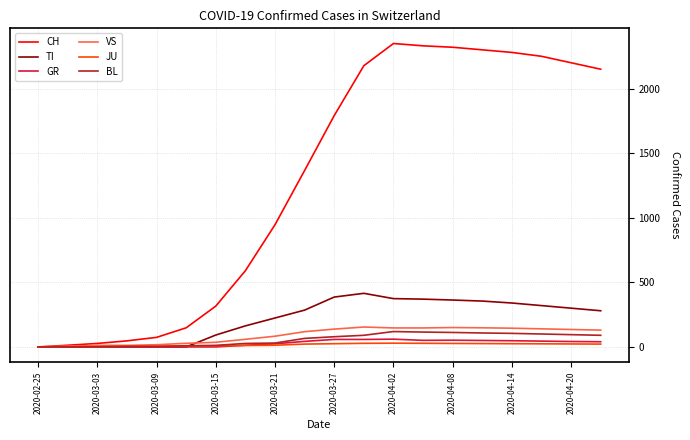

What is the highest value of the TI series?

415